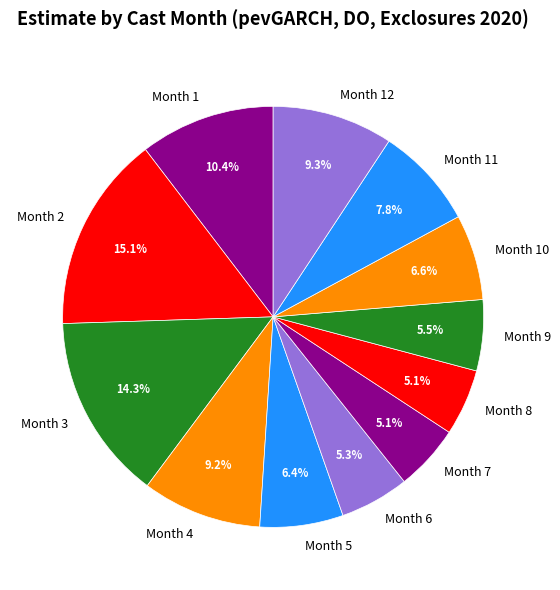

Combined, what portion of the pie is Month 4 and Month 5?

15.6%